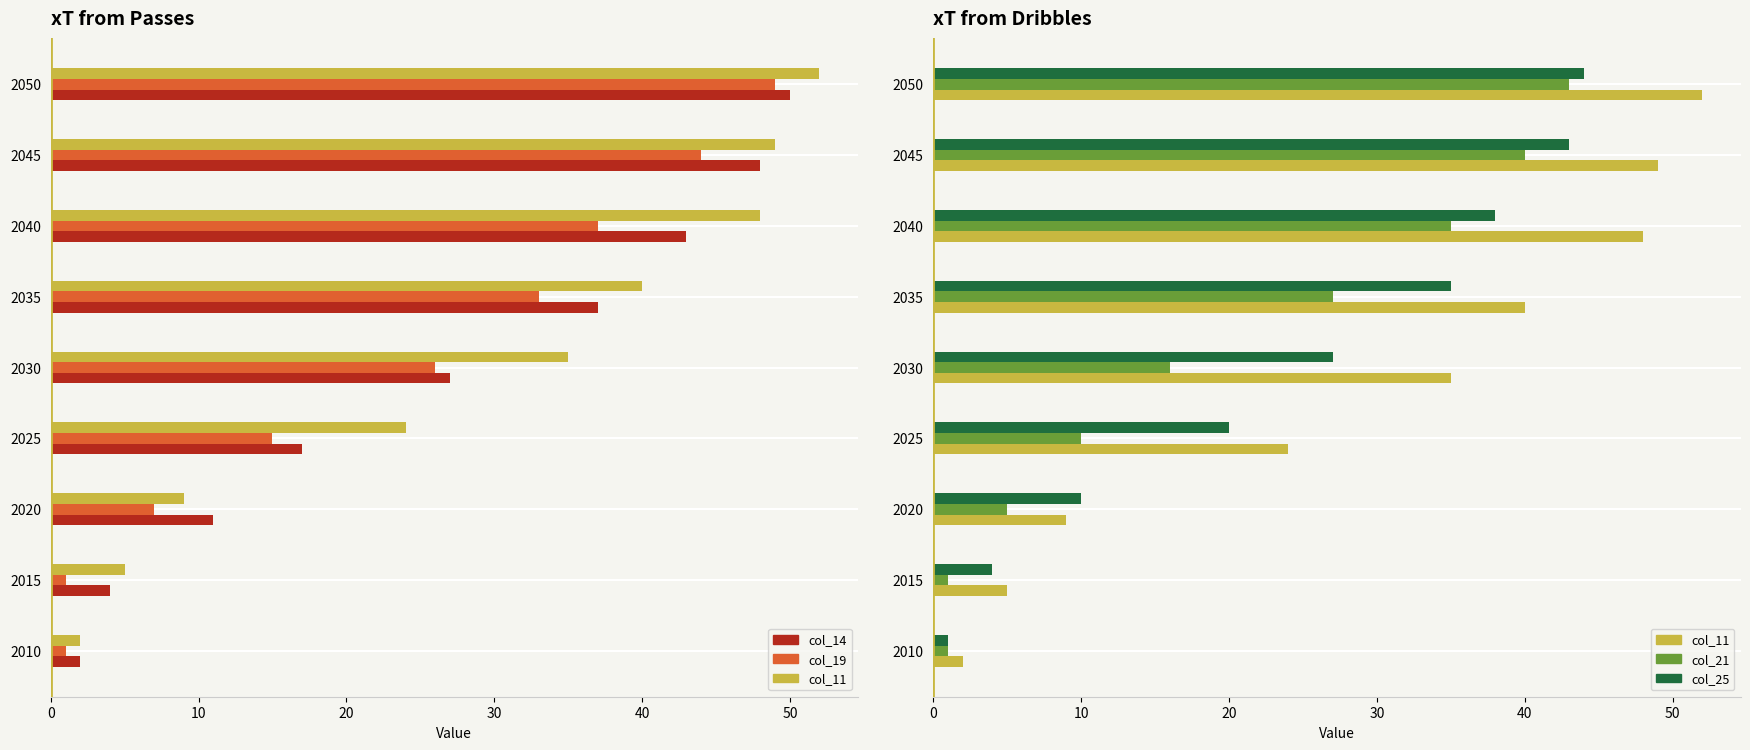

Does the chart contain stacked bars?

No